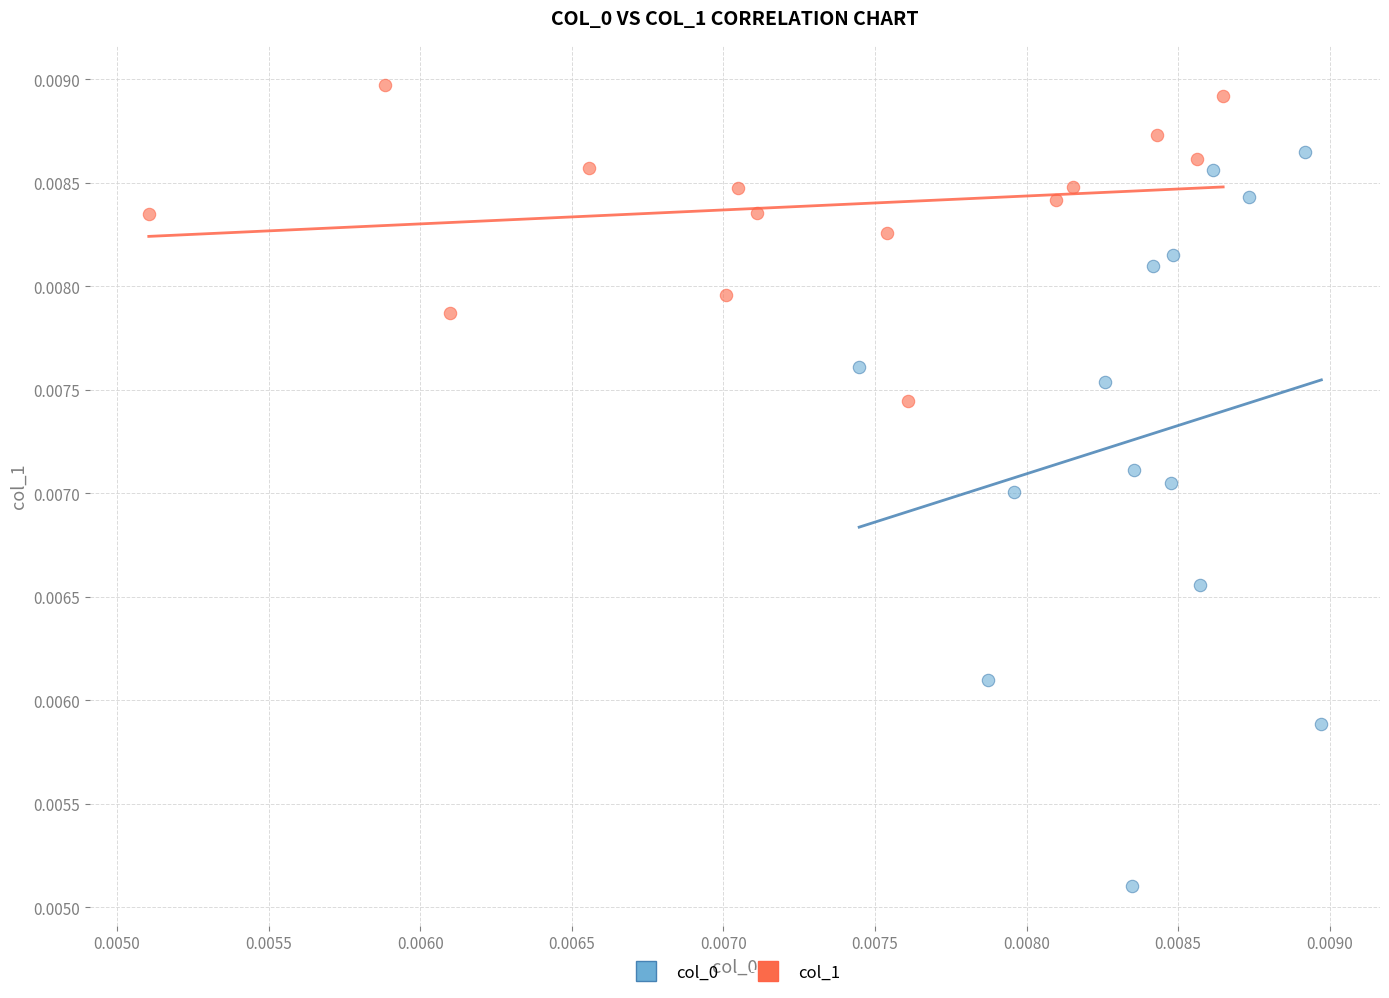

Which series reaches the maximum Y coordinate?

col_1